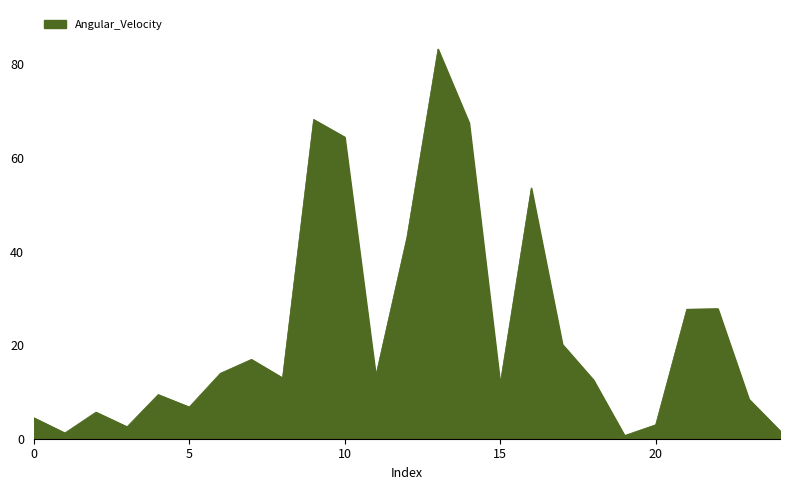

What is the average value?

23.3